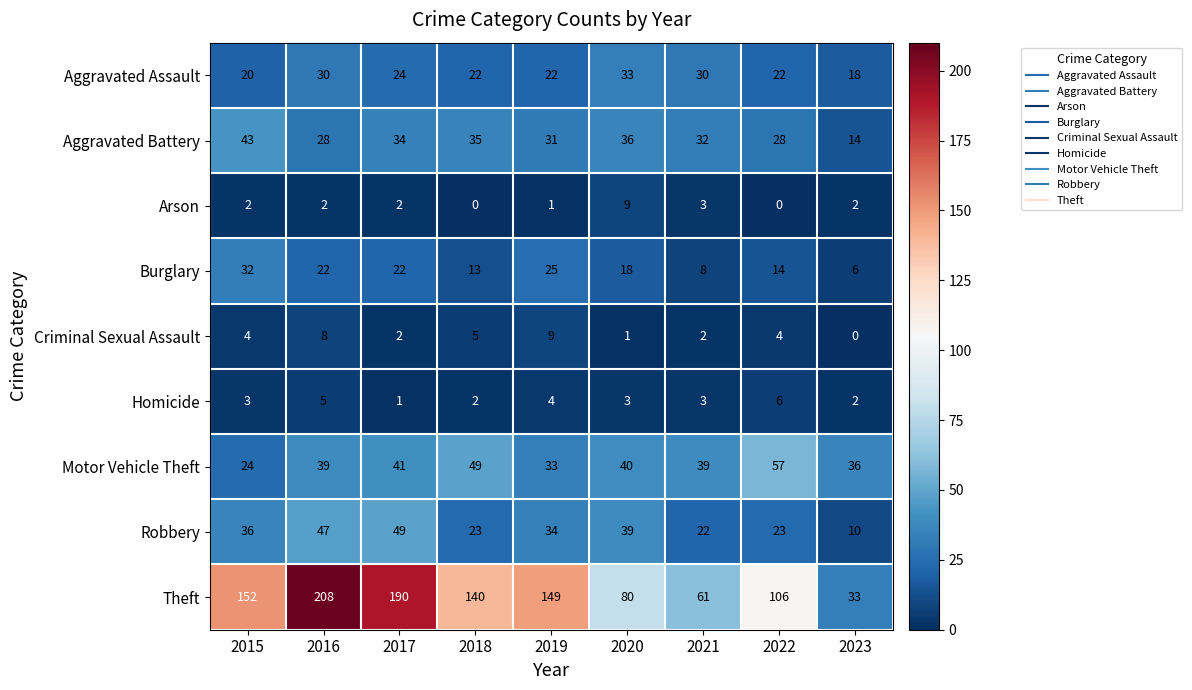

Which series has the widest spread of values?

Theft